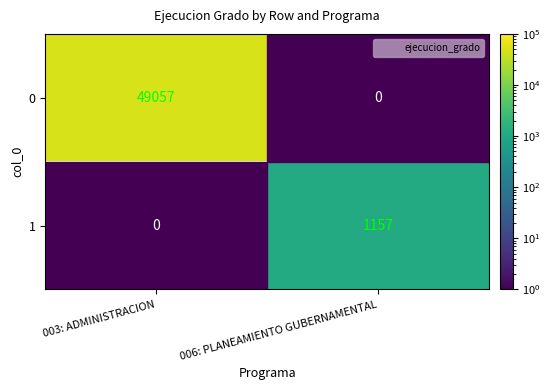

What value does the 0 series have at 003: ADMINISTRACION?

49057.0